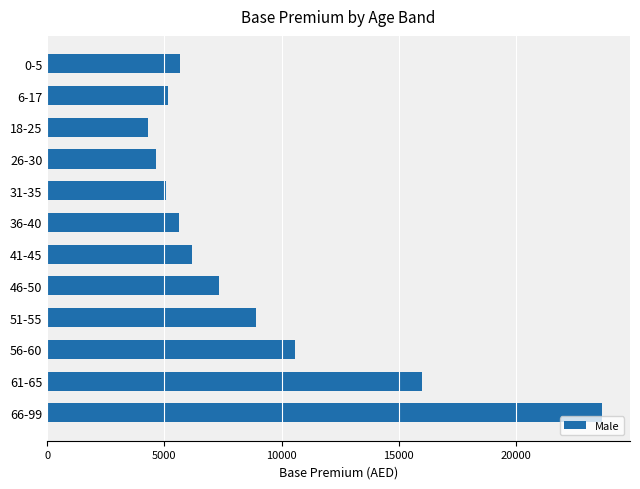

Approximately how many times larger is the value at 51-55 compared to 36-40?

1.6